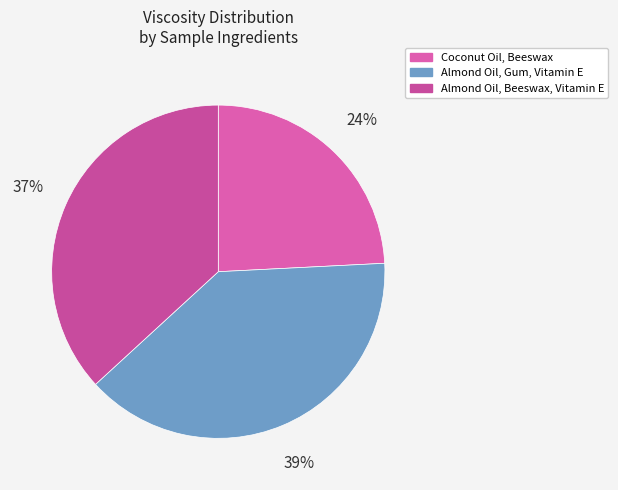

Rank the categories by value from lowest to highest.

Coconut Oil, Beeswax, Almond Oil, Beeswax, Vitamin E, Almond Oil, Gum, Vitamin E